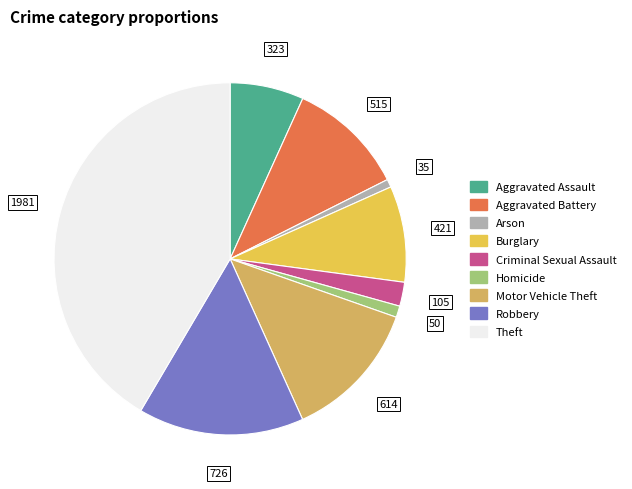

True or false: Homicide accounts for 1% of the total.

True